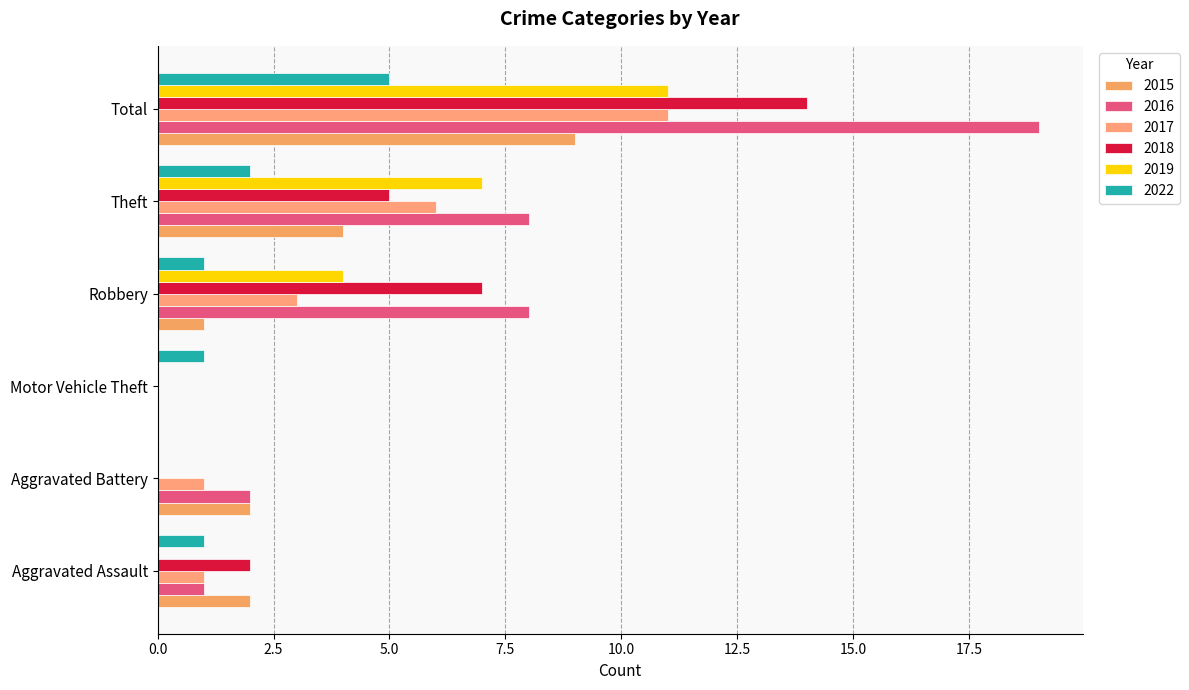

How many categories are shown in the chart?

6